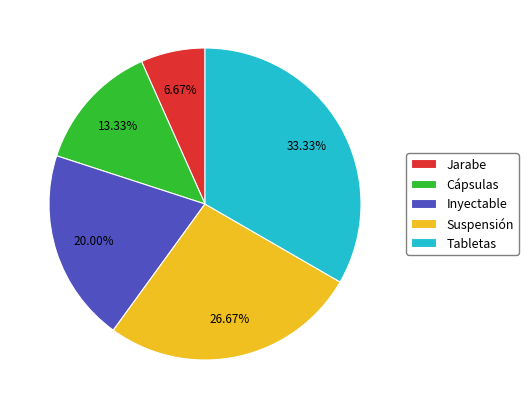

Is there a majority slice in this chart?

No